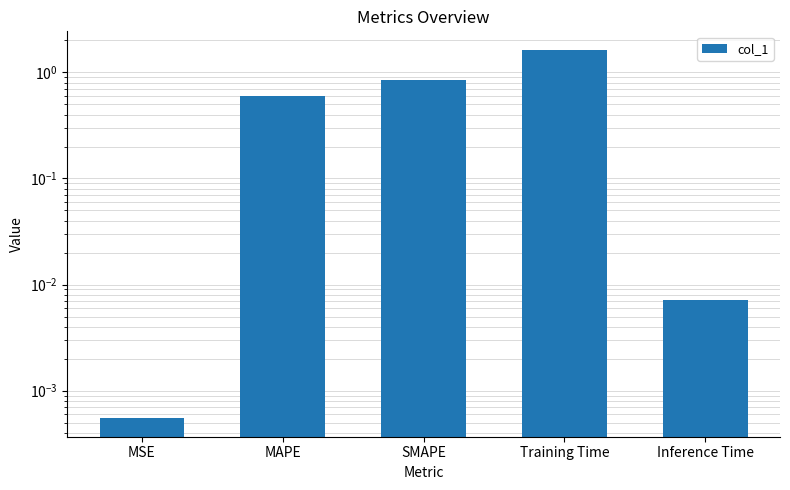

What is the maximum value shown in the chart?

1.6